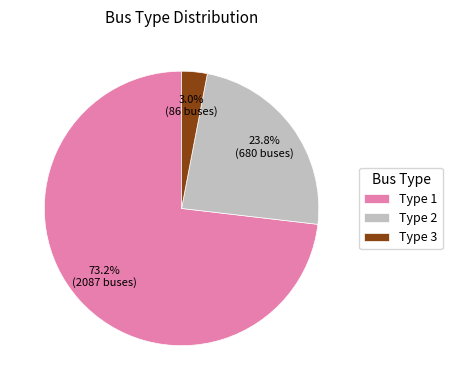

Approximately how many times larger is the value at Type 2 compared to Type 3?

7.9